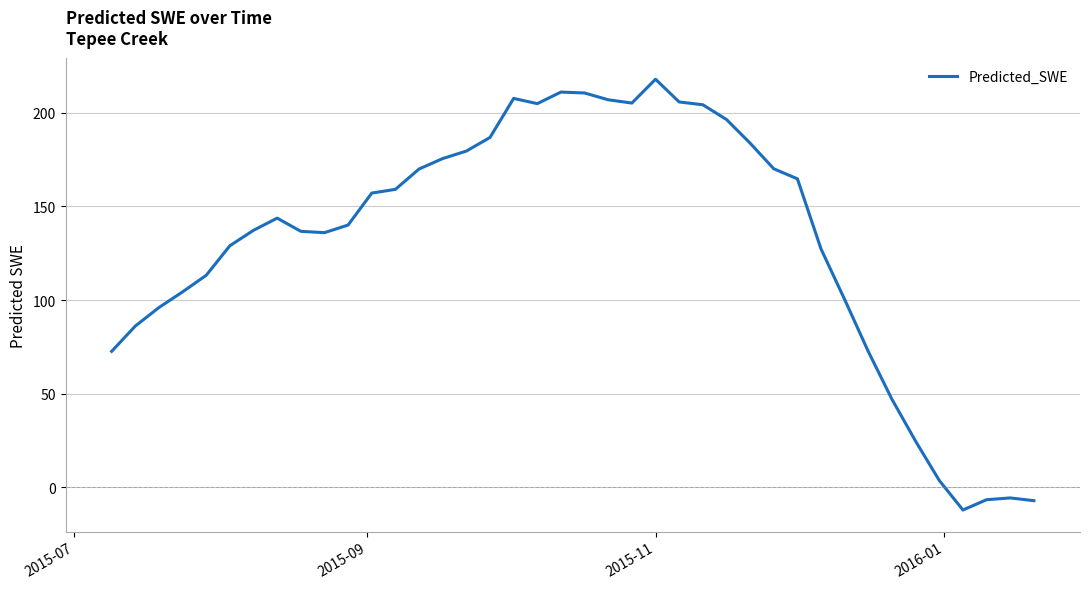

What is the average value?

131.4